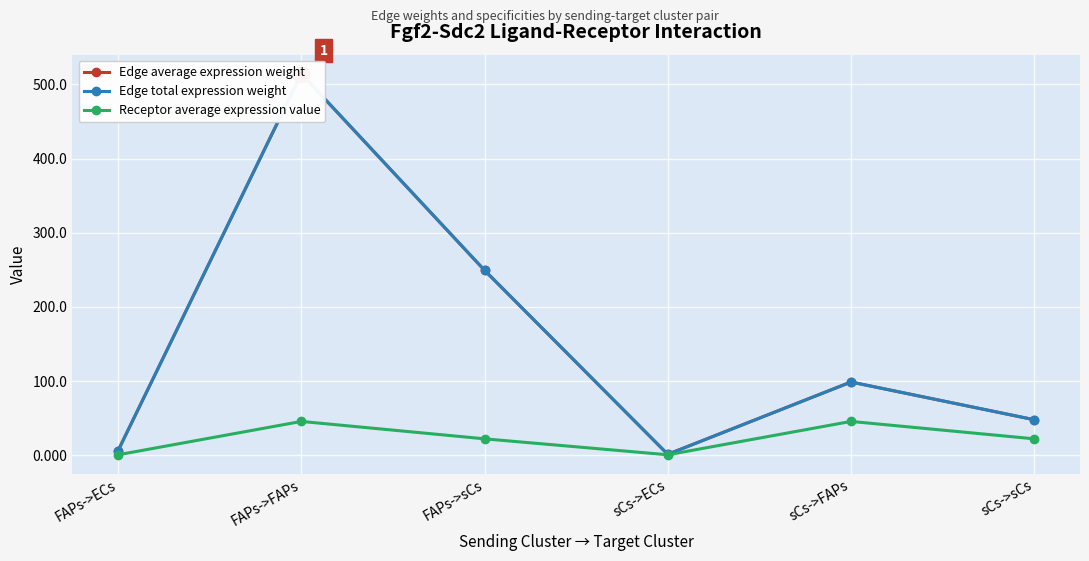

True or false: Edge average expression weight and Receptor average expression value intersect in this chart.

False